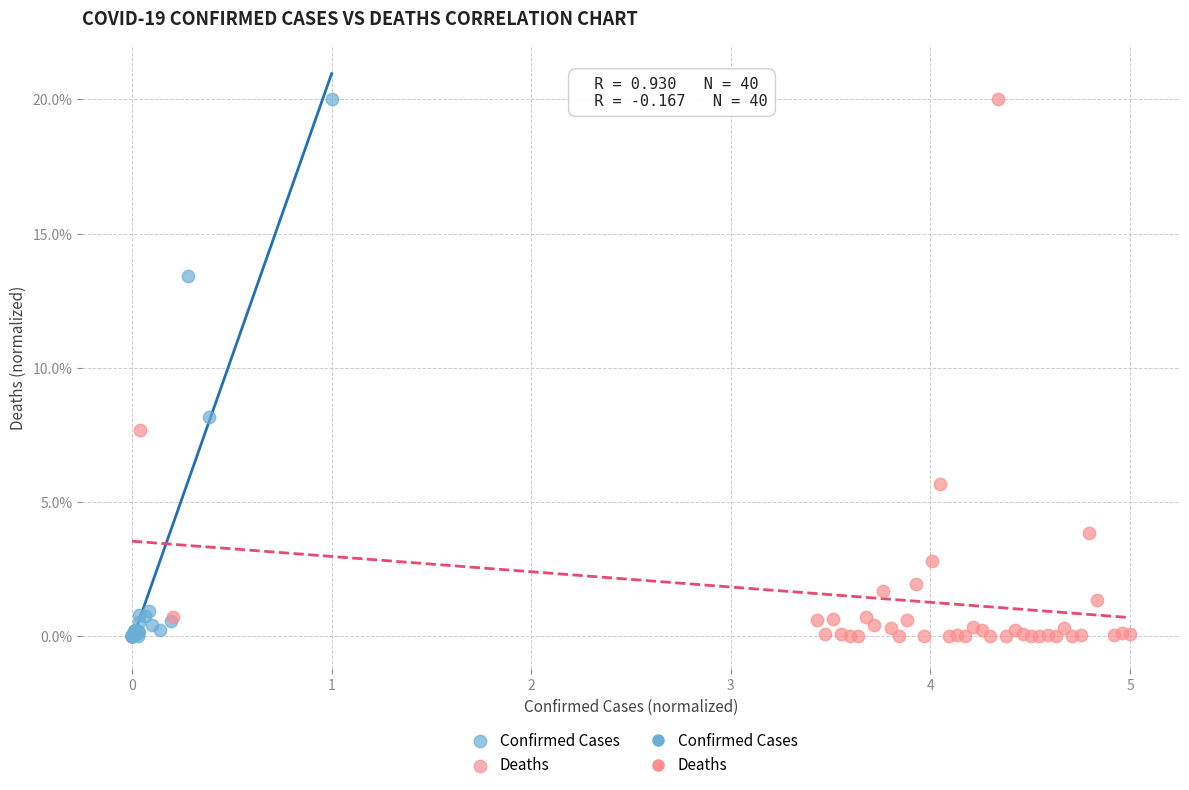

Which series has the widest spread of Y values?

Confirmed Cases